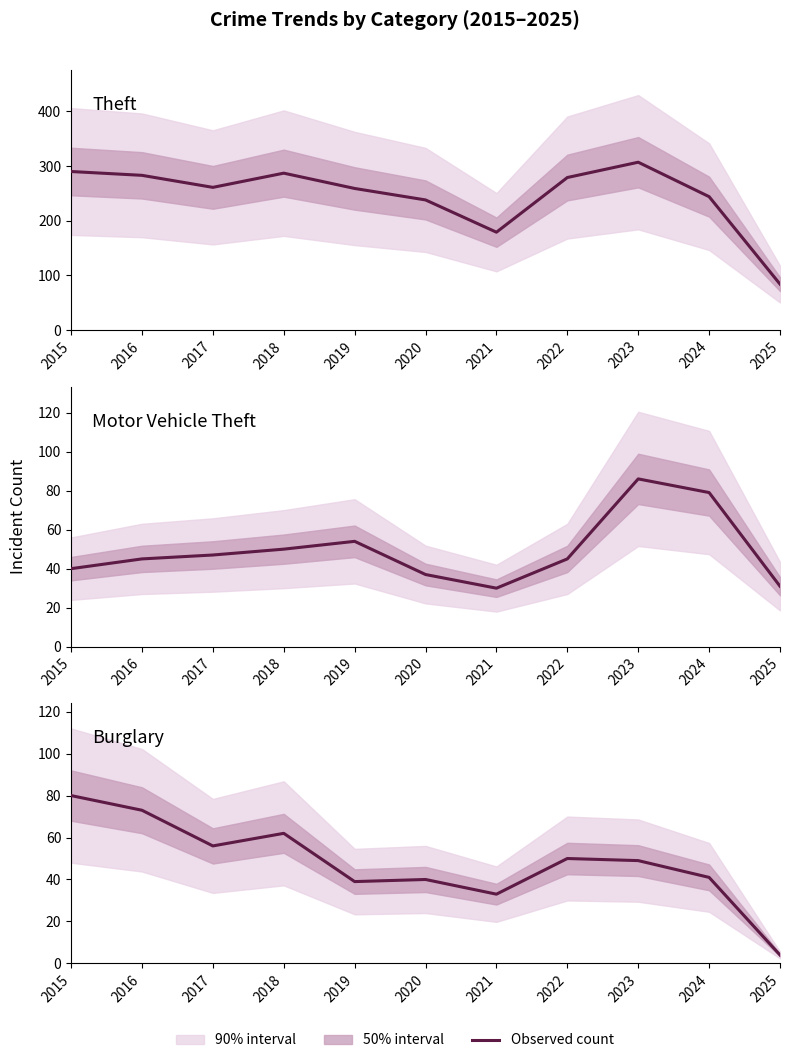

How many interior local peaks does the Motor Vehicle Theft series have?

2